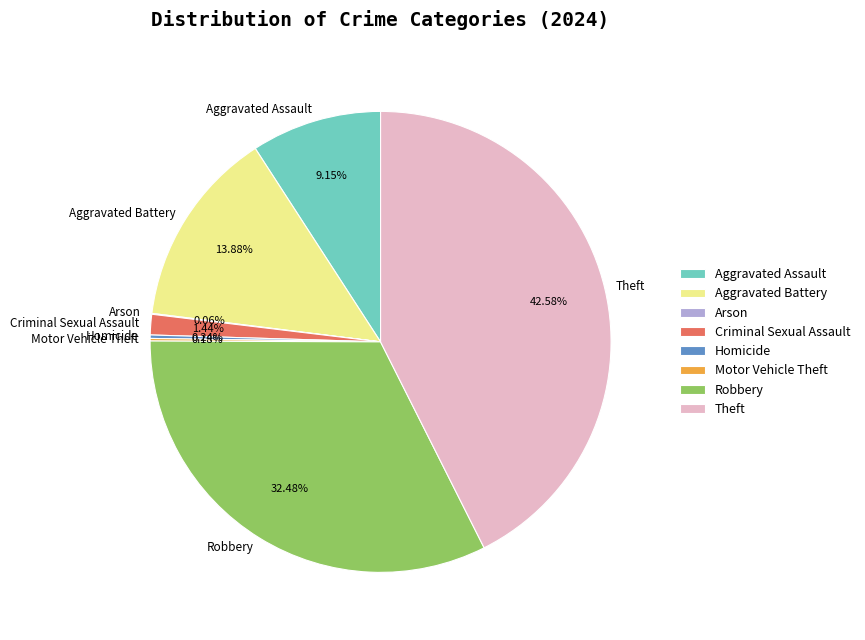

Do Robbery and Theft together represent more than half of the pie?

Yes